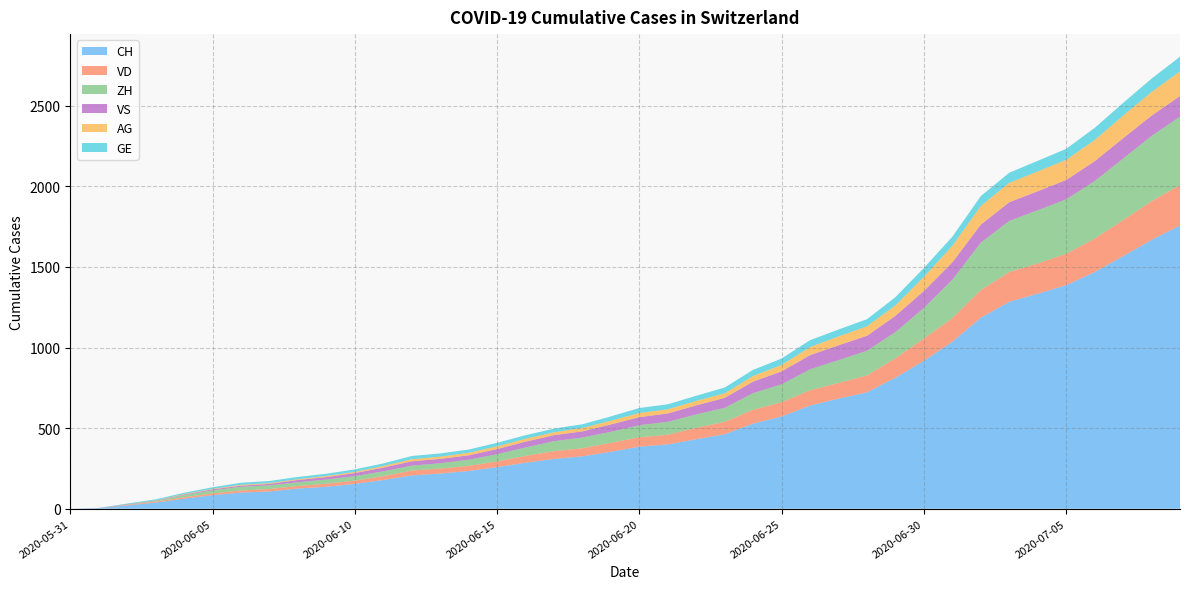

Reading right to left, what are all the values shown in this chart?

CH: 1757	1668	1567	1468	1387	1334	1284	1185	1036	918	813	722	683	640	572	528	462	431	399	385	353	325	309	285	258	234	218	206	178	154	136	125	107	100	84	62	38	20	3	0
VD: 252	240	224	208	195	188	185	172	147	138	121	105	97	95	89	86	77	71	60	58	56	50	48	43	35	32	31	31	24	20	19	16	15	13	11	9	6	4	0	0
ZH: 424	405	382	357	338	330	317	294	238	190	162	153	142	130	111	103	87	83	80	75	68	67	62	52	45	38	33	30	30	28	26	23	23	23	19	13	5	2	0	0
VS: 128	126	126	123	120	118	116	112	108	105	101	93	92	88	80	72	62	56	52	50	46	38	37	36	32	27	27	27	23	19	15	14	9	7	6	4	2	2	1	0
AG: 153	147	140	132	125	123	120	116	103	88	65	59	55	50	40	35	28	28	26	26	23	21	18	18	17	16	14	13	10	7	7	5	5	5	3	3	1	0	0	0
GE: 91	83	79	75	68	66	63	61	56	55	51	44	43	43	40	38	36	32	31	31	27	23	23	22	22	20	20	20	16	16	14	14	13	13	10	8	6	4	1	0